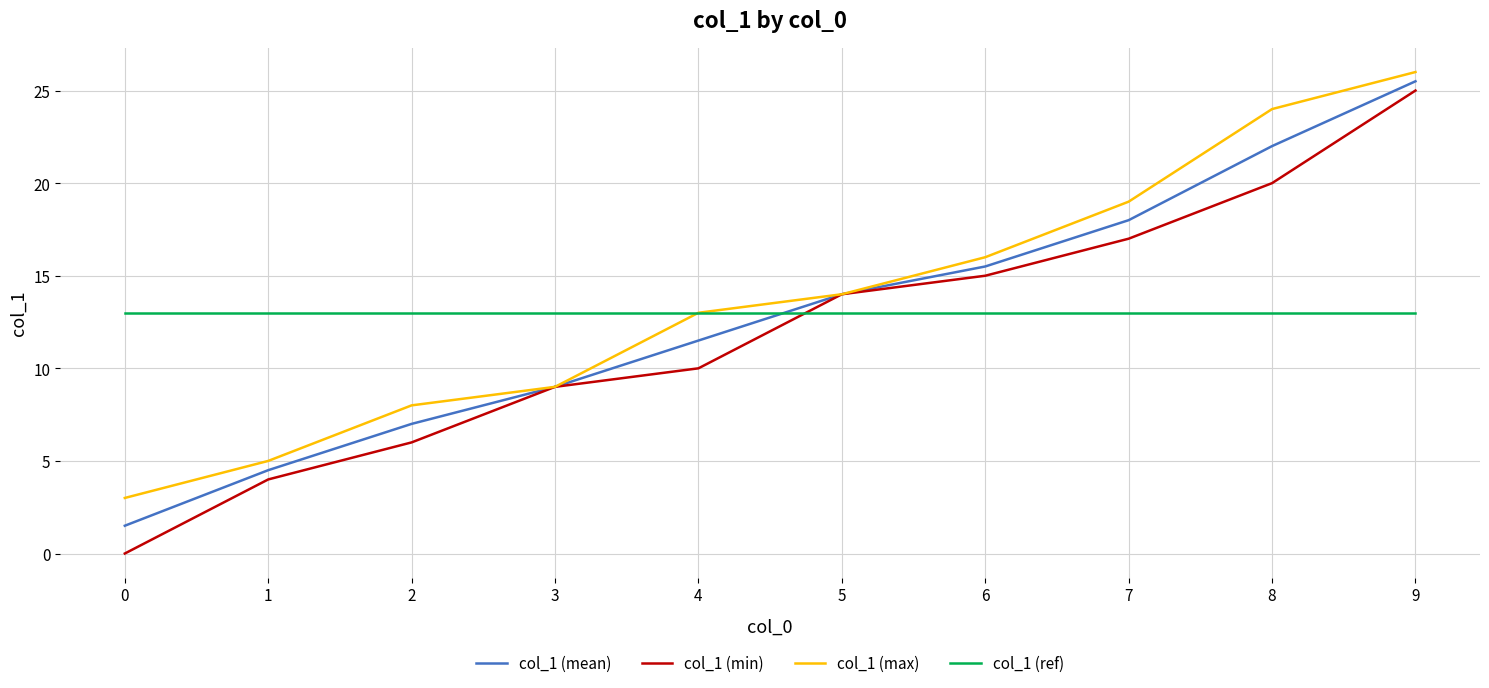

Count the number of categories in the chart.

10